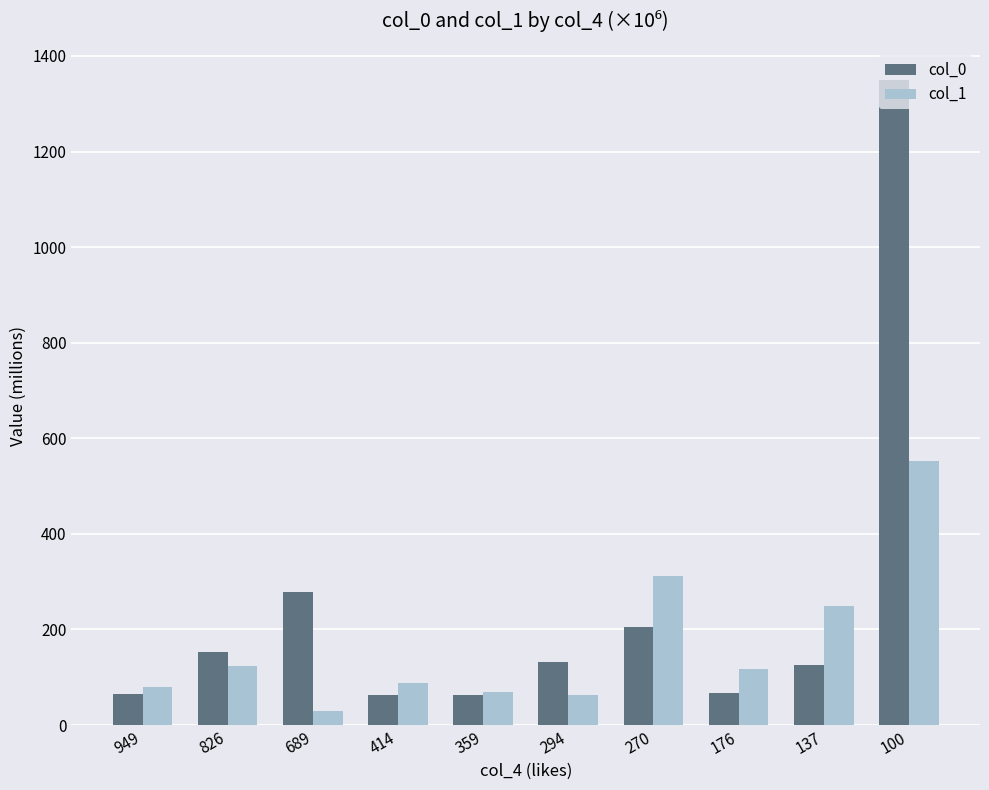

List the series in order of their overall mean, lowest first.

col_1, col_0